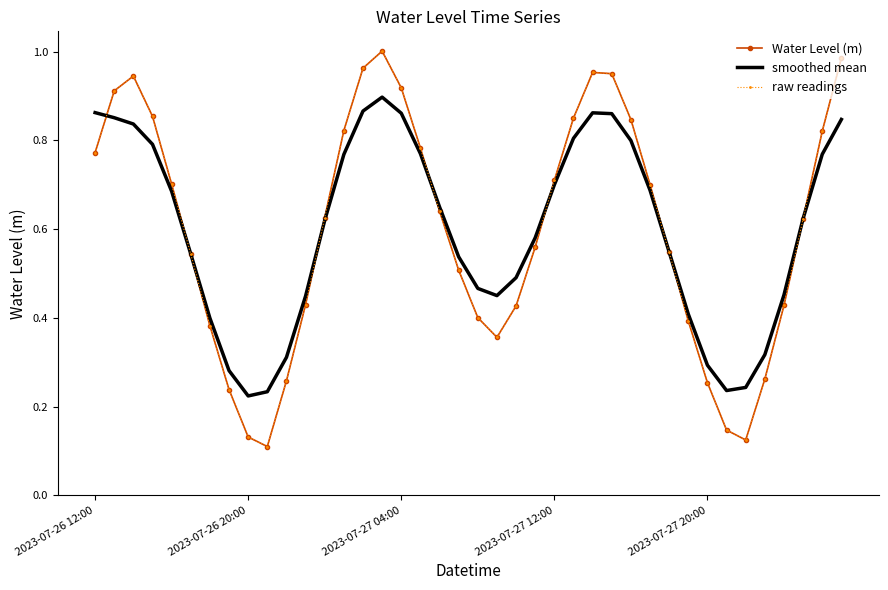

True or false: raw readings and Water Level (m) cross at least once.

False